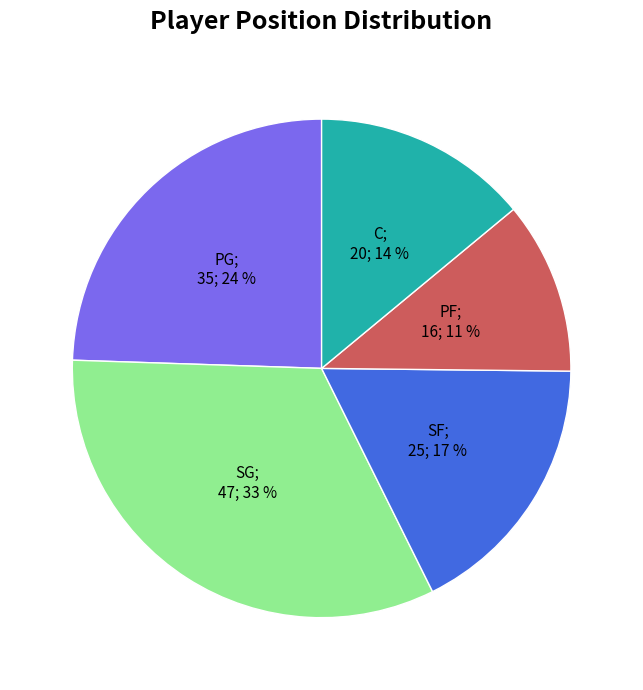

To the nearest percent, what is the difference between the largest and smallest slice percentages?

22%